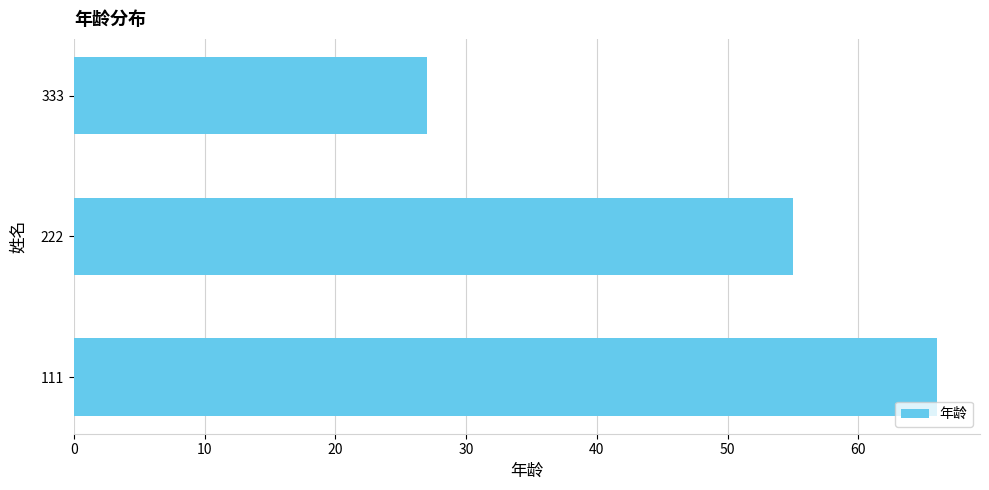

What is the average value?

49